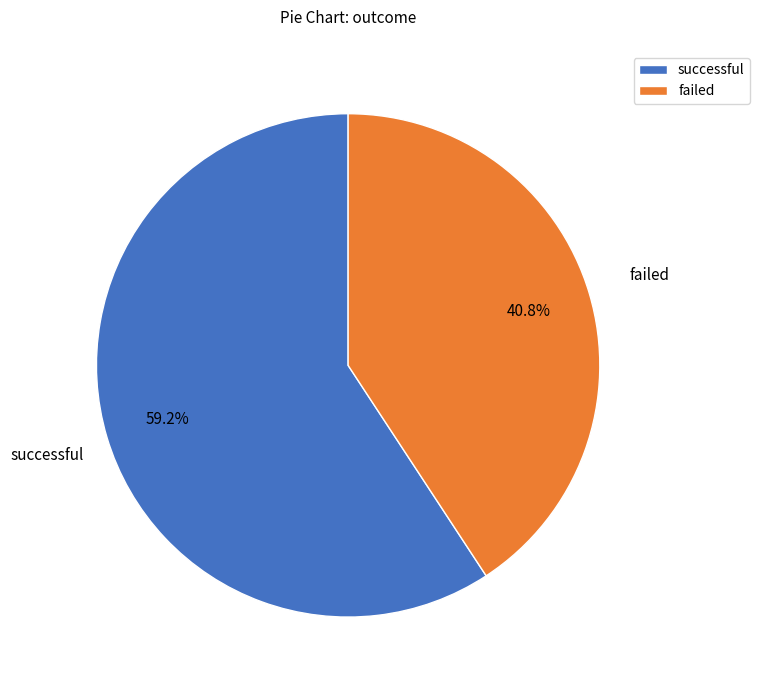

How many slices are in this pie chart?

2